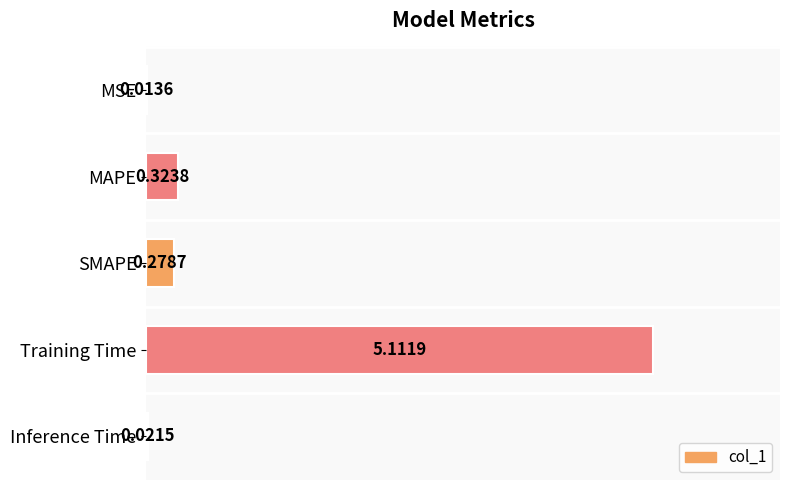

What is the maximum value shown in the chart?

5.1